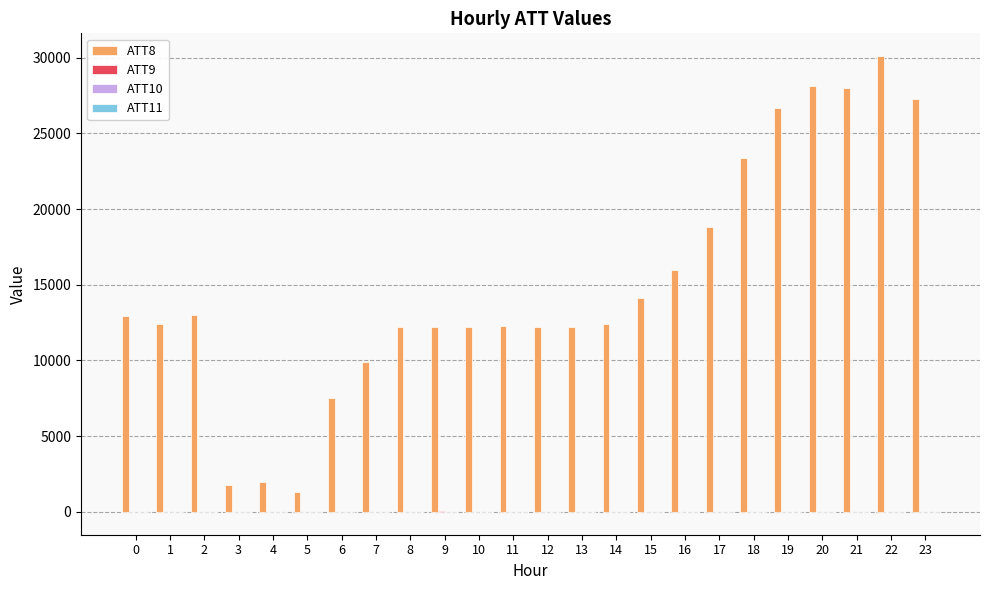

The value of ATT8 at 13 is 2589.0. True or false?

False